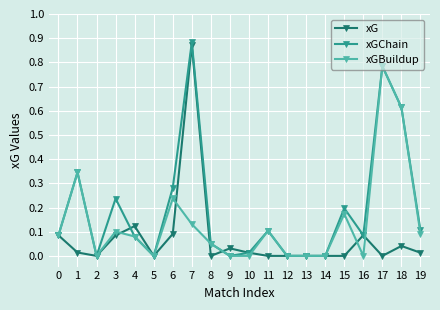

List the series in order of their overall mean, highest first.

xGChain, xGBuildup, xG